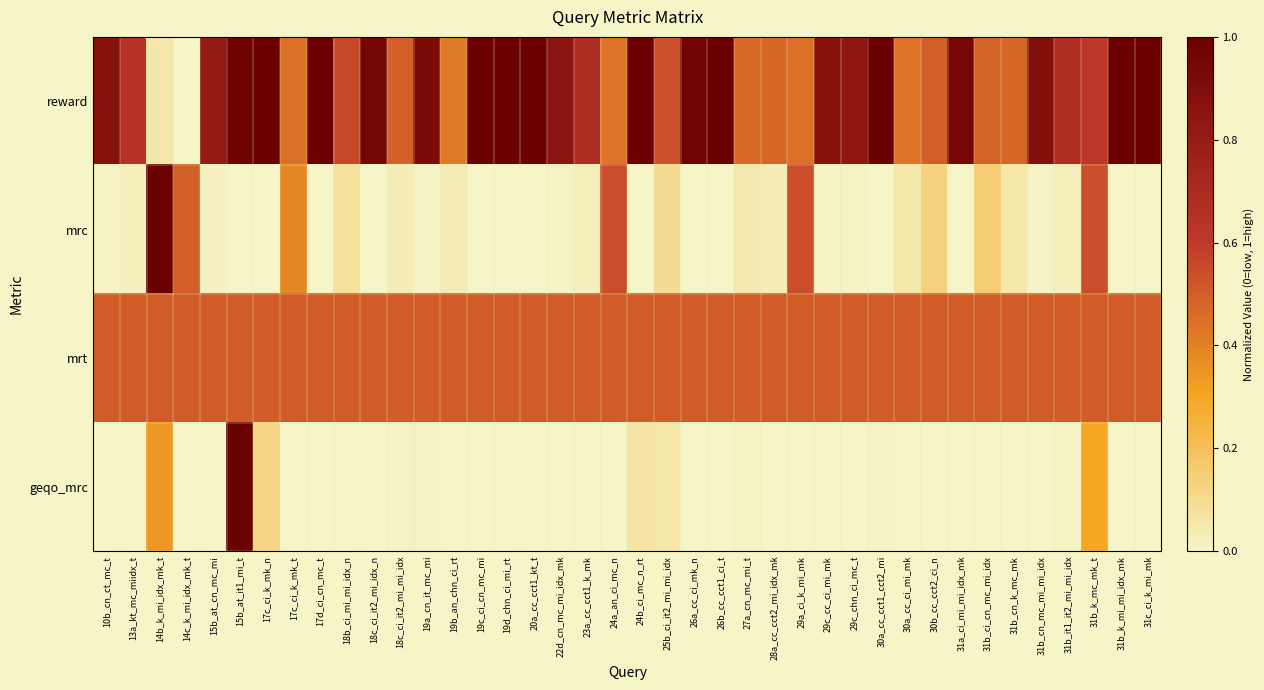

Which has a higher value, 31b_it1_it2_mi_mi_idx or 18c_ci_it2_mi_mi_idx?

31b_it1_it2_mi_mi_idx